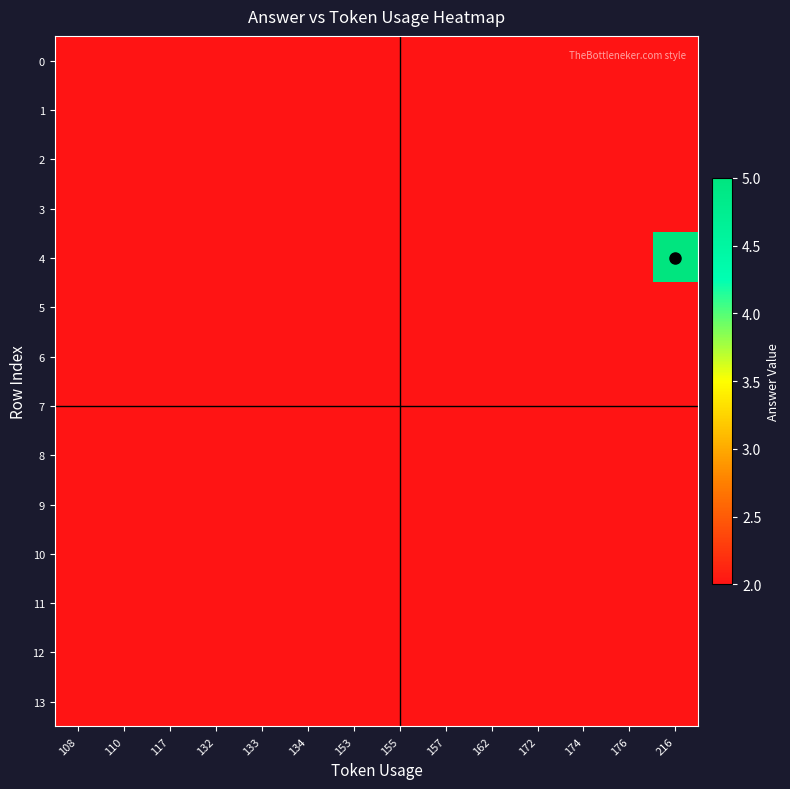

Reading left to right, extract all data points from this chart.

0: 108=2	110=2	117=2	132=2	133=2	134=2	153=2	155=2	157=2	162=2	172=2	174=2	176=2	216=2
1: 108=2	110=2	117=2	132=2	133=2	134=2	153=2	155=2	157=2	162=2	172=2	174=2	176=2	216=2
2: 108=2	110=2	117=2	132=2	133=2	134=2	153=2	155=2	157=2	162=2	172=2	174=2	176=2	216=2
3: 108=2	110=2	117=2	132=2	133=2	134=2	153=2	155=2	157=2	162=2	172=2	174=2	176=2	216=2
4: 108=2	110=2	117=2	132=2	133=2	134=2	153=2	155=2	157=2	162=2	172=2	174=2	176=2	216=5
5: 108=2	110=2	117=2	132=2	133=2	134=2	153=2	155=2	157=2	162=2	172=2	174=2	176=2	216=2
6: 108=2	110=2	117=2	132=2	133=2	134=2	153=2	155=2	157=2	162=2	172=2	174=2	176=2	216=2
7: 108=2	110=2	117=2	132=2	133=2	134=2	153=2	155=2	157=2	162=2	172=2	174=2	176=2	216=2
8: 108=2	110=2	117=2	132=2	133=2	134=2	153=2	155=2	157=2	162=2	172=2	174=2	176=2	216=2
9: 108=2	110=2	117=2	132=2	133=2	134=2	153=2	155=2	157=2	162=2	172=2	174=2	176=2	216=2
10: 108=2	110=2	117=2	132=2	133=2	134=2	153=2	155=2	157=2	162=2	172=2	174=2	176=2	216=2
11: 108=2	110=2	117=2	132=2	133=2	134=2	153=2	155=2	157=2	162=2	172=2	174=2	176=2	216=2
12: 108=2	110=2	117=2	132=2	133=2	134=2	153=2	155=2	157=2	162=2	172=2	174=2	176=2	216=2
13: 108=2	110=2	117=2	132=2	133=2	134=2	153=2	155=2	157=2	162=2	172=2	174=2	176=2	216=2